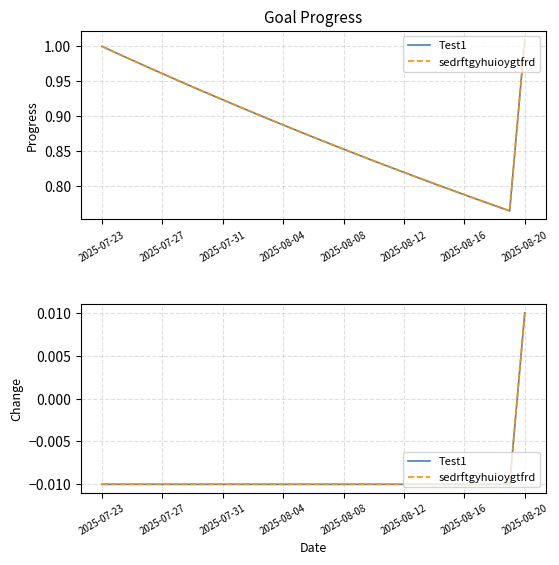

True or false: Test1 and sedrftgyhuioygtfrd cross at least once.

False